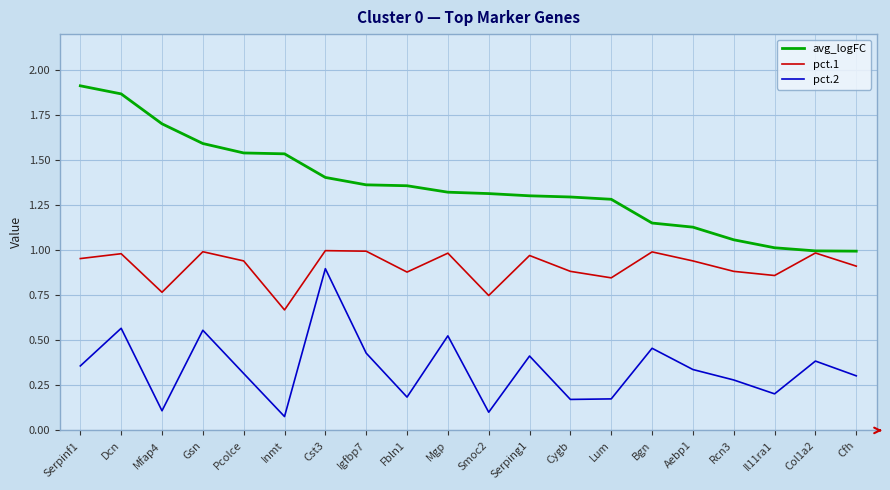

True or false: pct.2 and avg_logFC intersect in this chart.

False